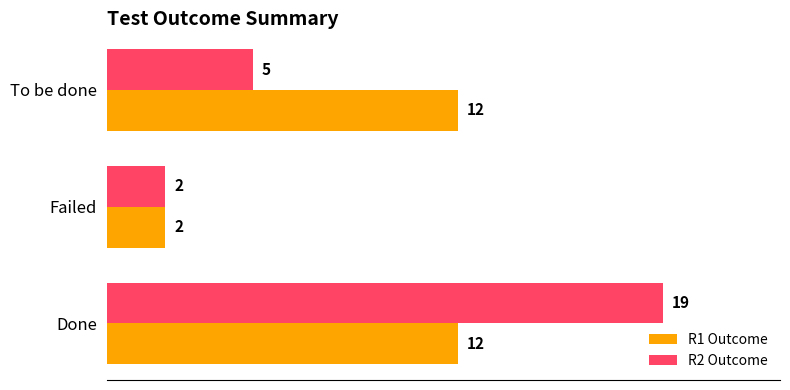

At which label does R2 Outcome reach its minimum?

Failed